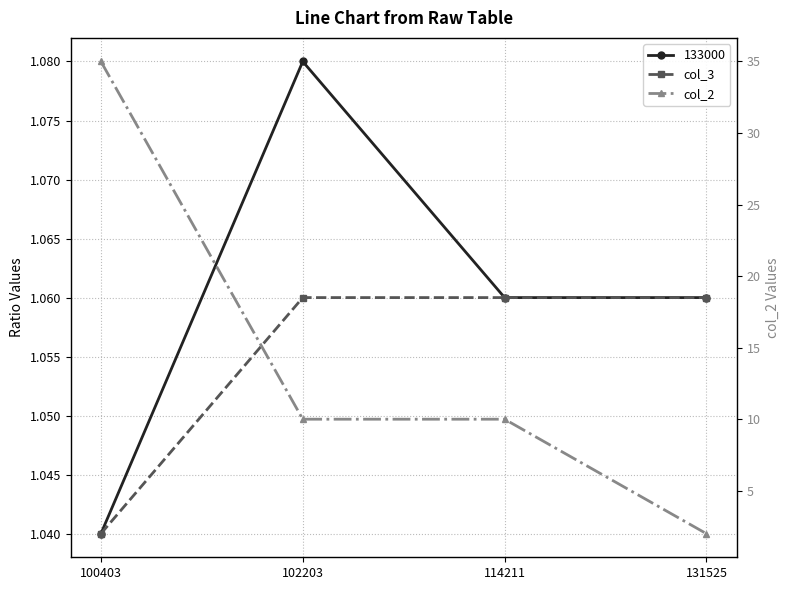

True or false: col_2 and col_3 cross at least once.

False